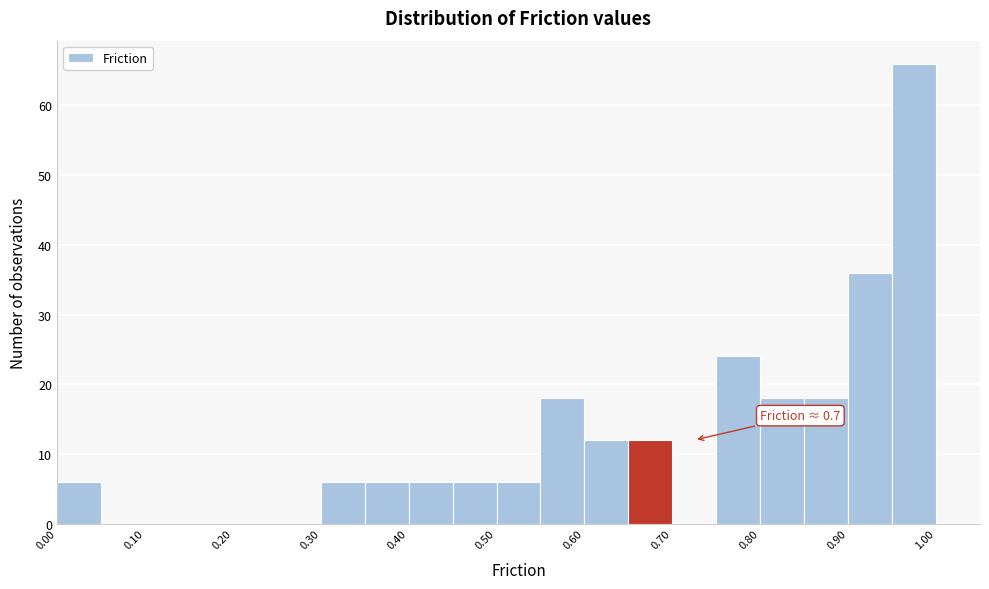

Which range on the x-axis has the tallest bar?

0.95 to 1.00